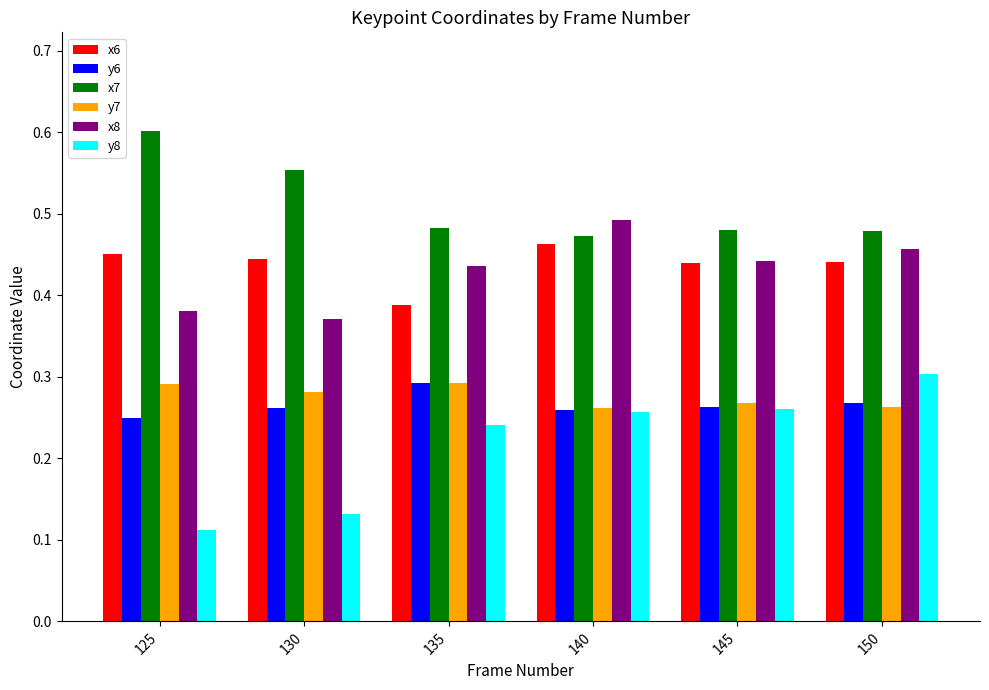

How many categories are shown in the chart?

6